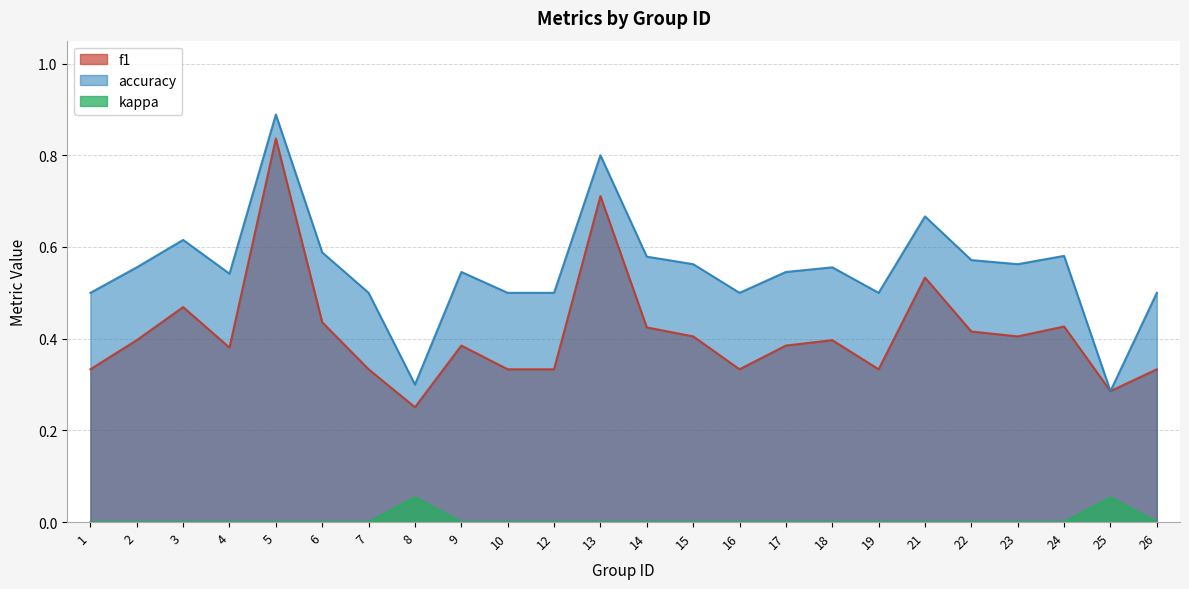

What is the value of the f1 point at the 3rd from the left?

0.5